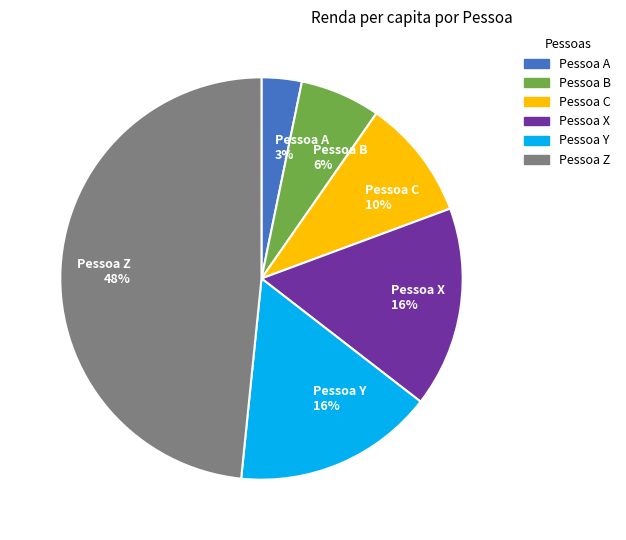

Does Pessoa Y account for over 50% of the chart?

No